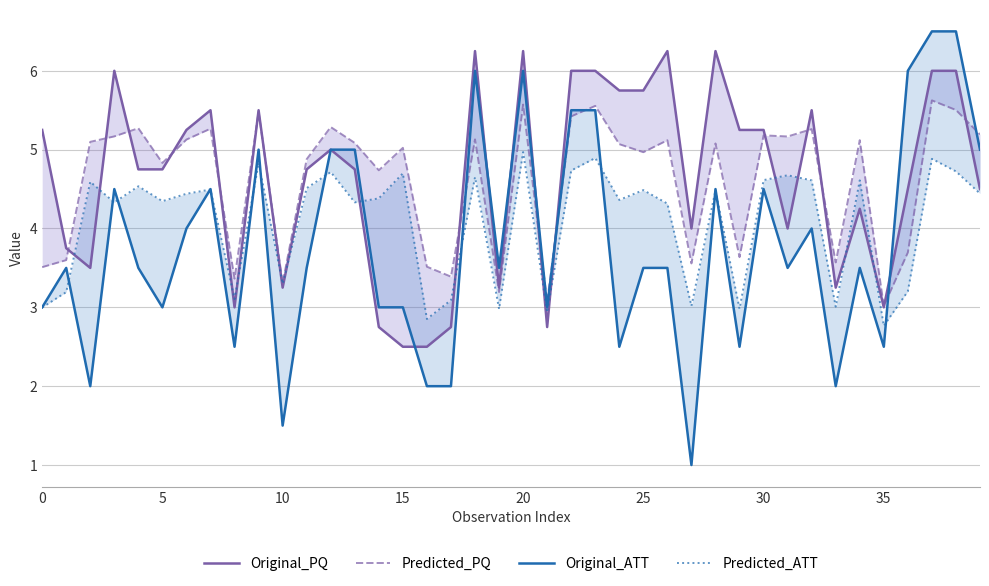

At which category is the sum across all series the highest?

37